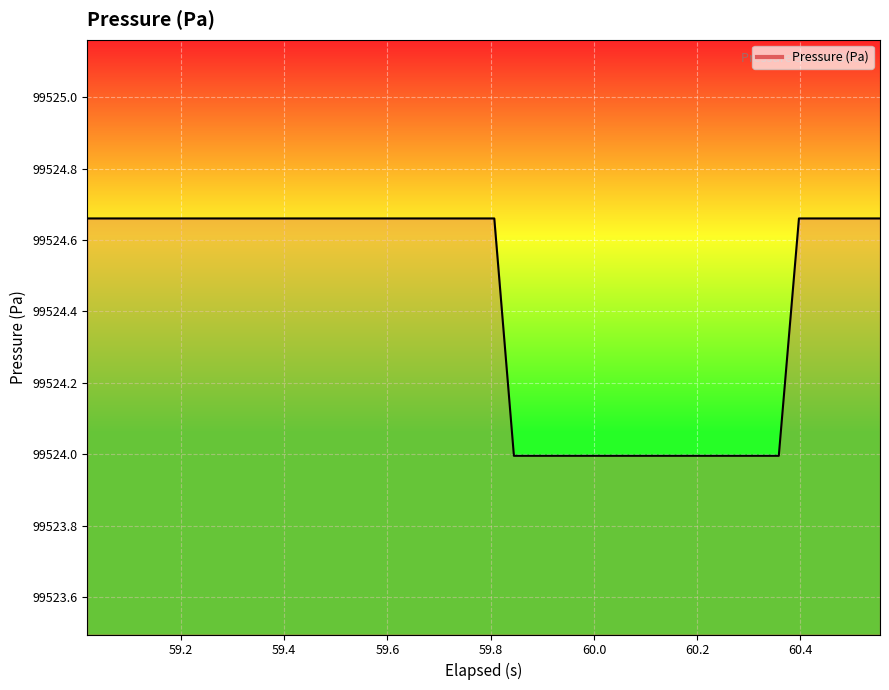

What is the smallest value displayed?

99524.0